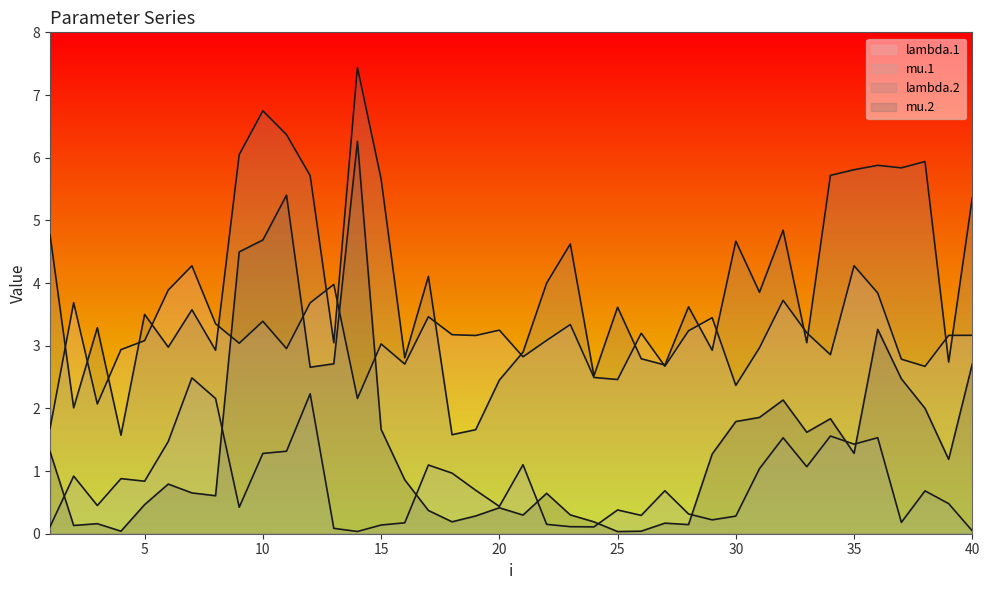

Between 9 and 31, which series saw the biggest shift?

mu.2